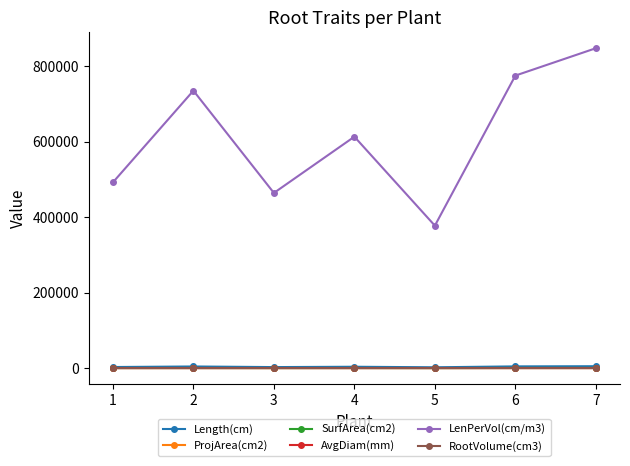

Count the number of data series in this chart.

6